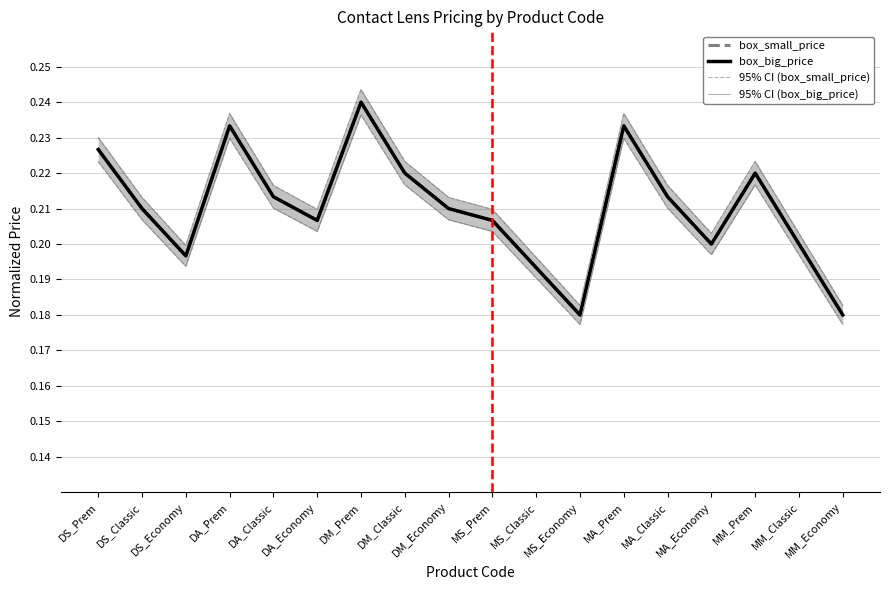

Reading right to left, what are all the values shown in this chart?

box_small_price: MM_Economy=0.2	MM_Classic=0.2	MM_Prem=0.2	MA_Economy=0.2	MA_Classic=0.2	MA_Prem=0.2	MS_Economy=0.2	MS_Classic=0.2	MS_Prem=0.2	DM_Economy=0.2	DM_Classic=0.2	DM_Prem=0.2	DA_Economy=0.2	DA_Classic=0.2	DA_Prem=0.2	DS_Economy=0.2	DS_Classic=0.2	DS_Prem=0.2
box_big_price: MM_Economy=0.2	MM_Classic=0.2	MM_Prem=0.2	MA_Economy=0.2	MA_Classic=0.2	MA_Prem=0.2	MS_Economy=0.2	MS_Classic=0.2	MS_Prem=0.2	DM_Economy=0.2	DM_Classic=0.2	DM_Prem=0.2	DA_Economy=0.2	DA_Classic=0.2	DA_Prem=0.2	DS_Economy=0.2	DS_Classic=0.2	DS_Prem=0.2
95% CI (box_small_price): MM_Economy=0.2	MM_Classic=0.2	MM_Prem=0.2	MA_Economy=0.2	MA_Classic=0.2	MA_Prem=0.2	MS_Economy=0.2	MS_Classic=0.2	MS_Prem=0.2	DM_Economy=0.2	DM_Classic=0.2	DM_Prem=0.2	DA_Economy=0.2	DA_Classic=0.2	DA_Prem=0.2	DS_Economy=0.2	DS_Classic=0.2	DS_Prem=0.2
95% CI (box_big_price): MM_Economy=0.2	MM_Classic=0.2	MM_Prem=0.2	MA_Economy=0.2	MA_Classic=0.2	MA_Prem=0.2	MS_Economy=0.2	MS_Classic=0.2	MS_Prem=0.2	DM_Economy=0.2	DM_Classic=0.2	DM_Prem=0.2	DA_Economy=0.2	DA_Classic=0.2	DA_Prem=0.2	DS_Economy=0.2	DS_Classic=0.2	DS_Prem=0.2